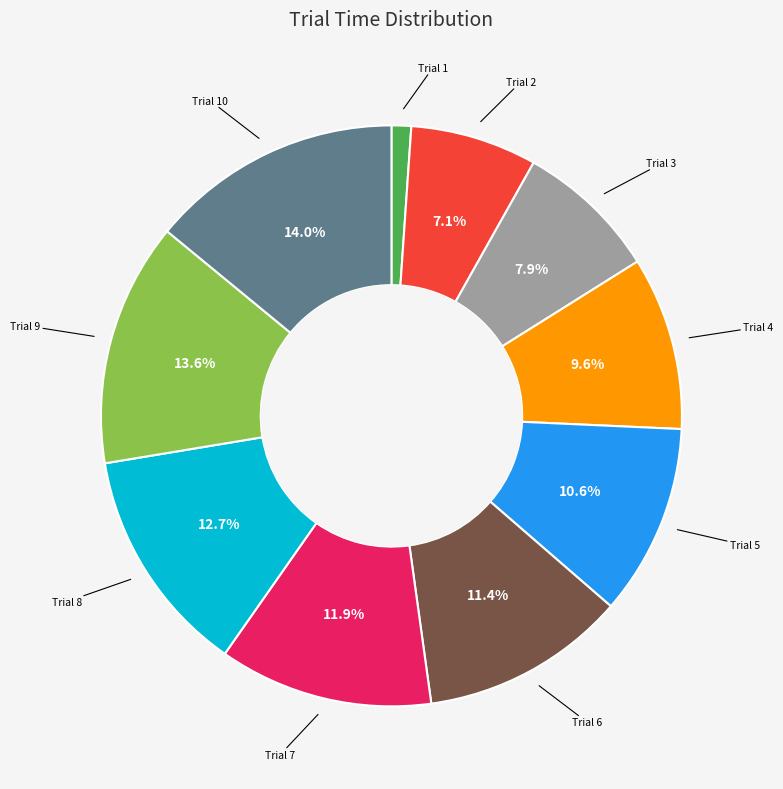

Is there a majority slice in this chart?

No